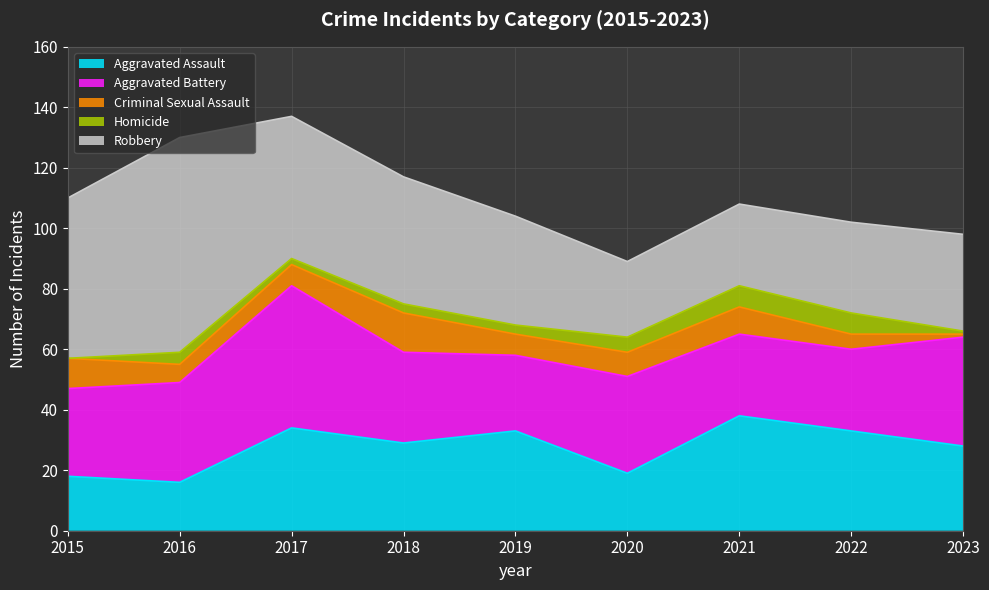

What are all the series names shown in the legend?

Aggravated Assault, Aggravated Battery, Criminal Sexual Assault, Homicide, Robbery